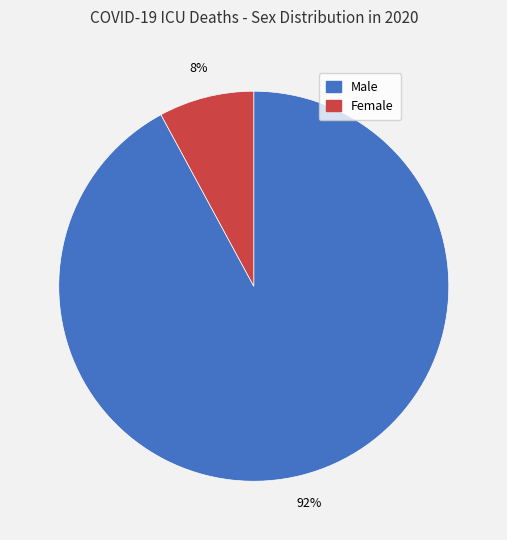

What is the smallest slice in the pie chart?

Female